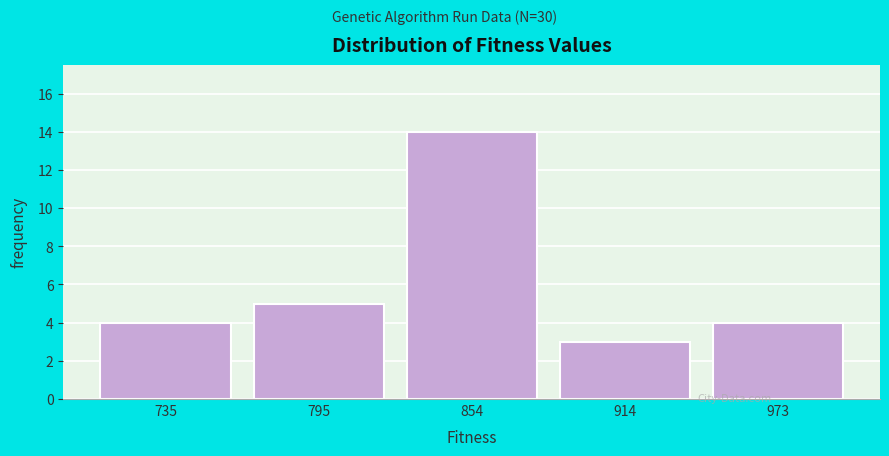

Reading left to right, transcribe this chart: for each bar, give the range it covers on the x-axis and its height. Neither the bar edges nor the heights are printed on the chart, so give them approximately, as read against the axes.

710 to 770: 4
770 to 820: 5
820 to 880: 14
880 to 940: 3
940 to 1000: 4